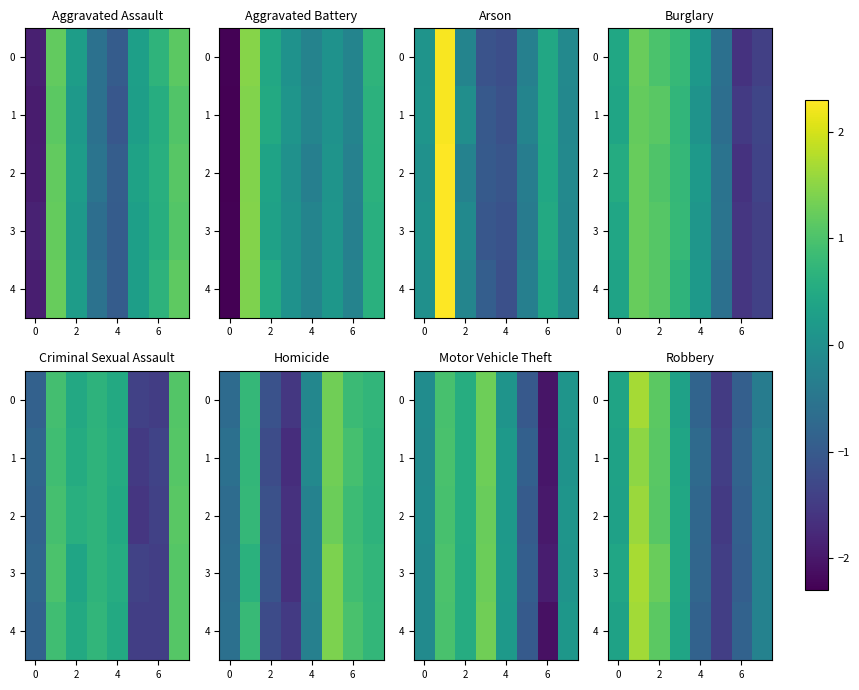

How many values in row_3 are below zero?

4